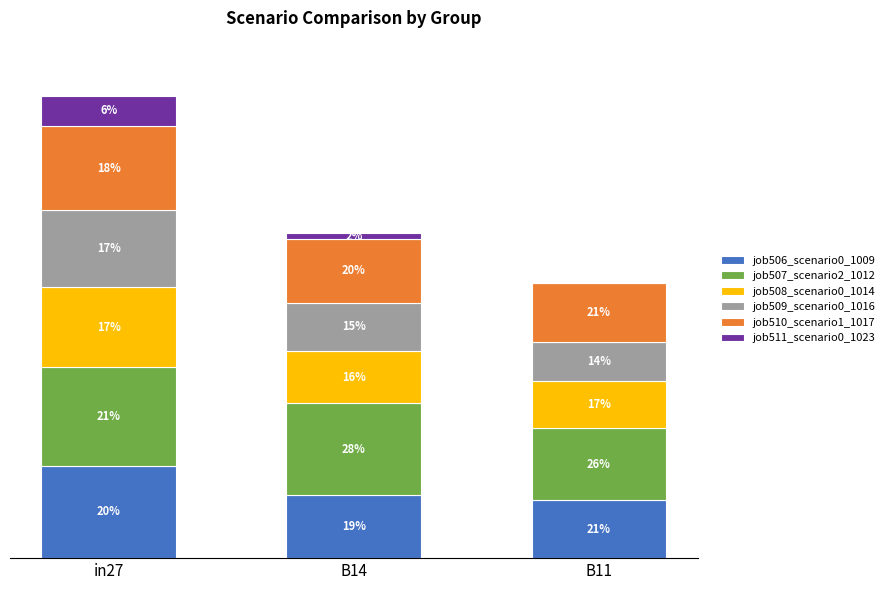

Are the bars horizontal?

No